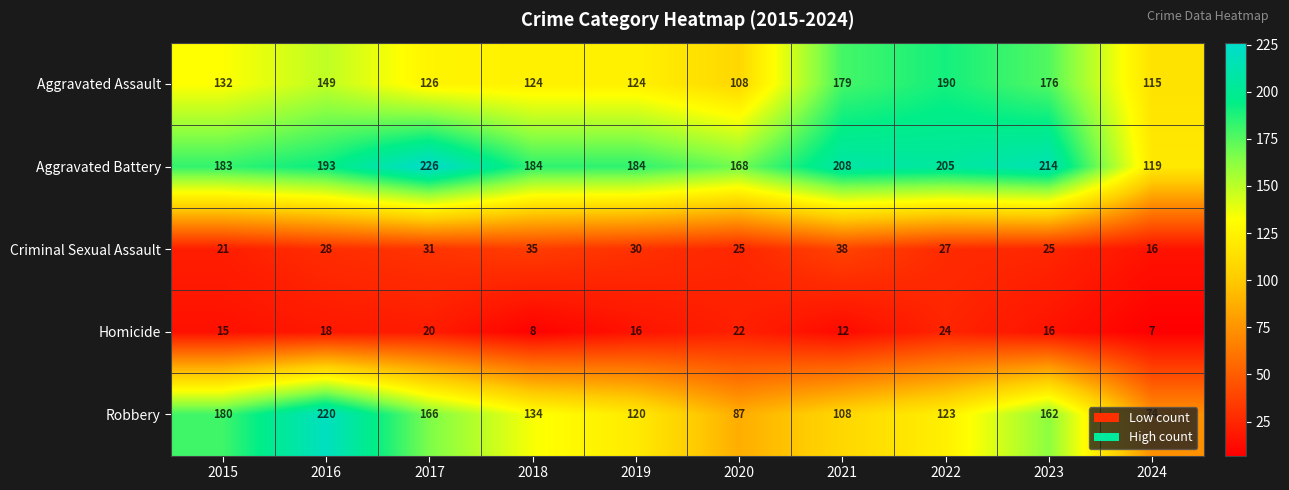

What is the difference between the second highest and second lowest values in the Aggravated Battery series?

46